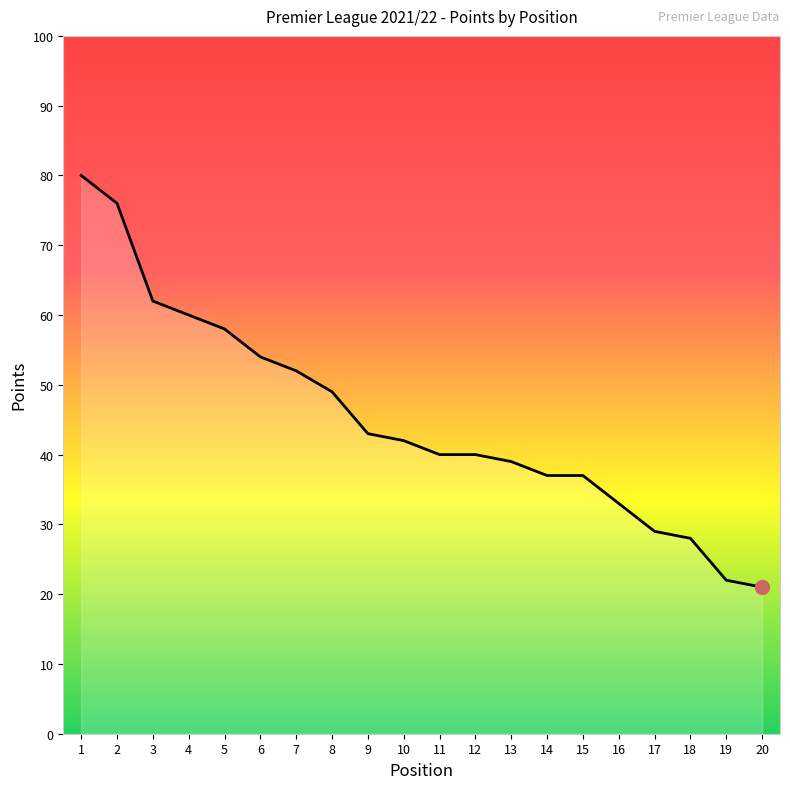

How many lines are shown in the chart?

1